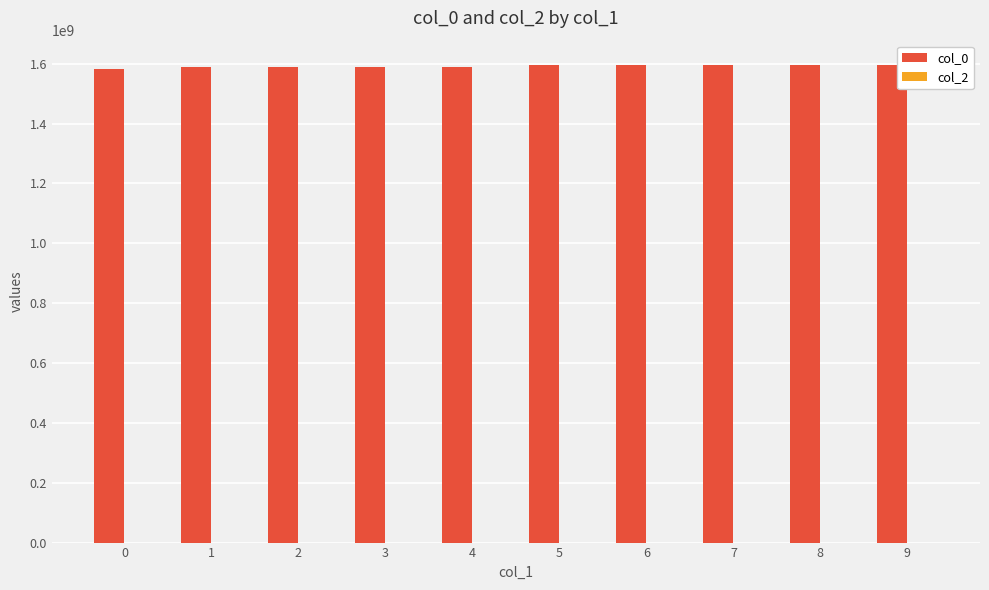

Count the number of data series in this chart.

1